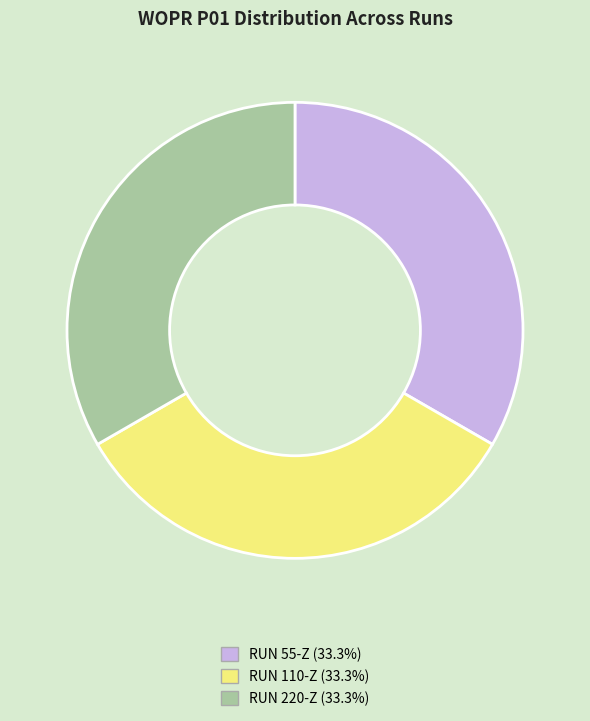

Is there any slice that represents more than half of the pie?

No